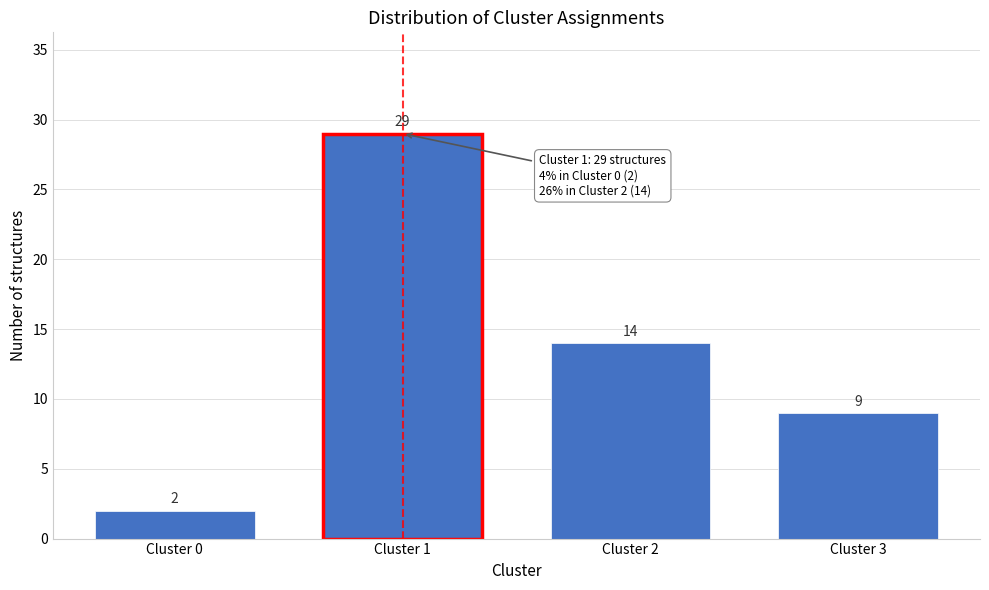

Reading right to left, what are all the values shown in this chart?

9	14	29	2